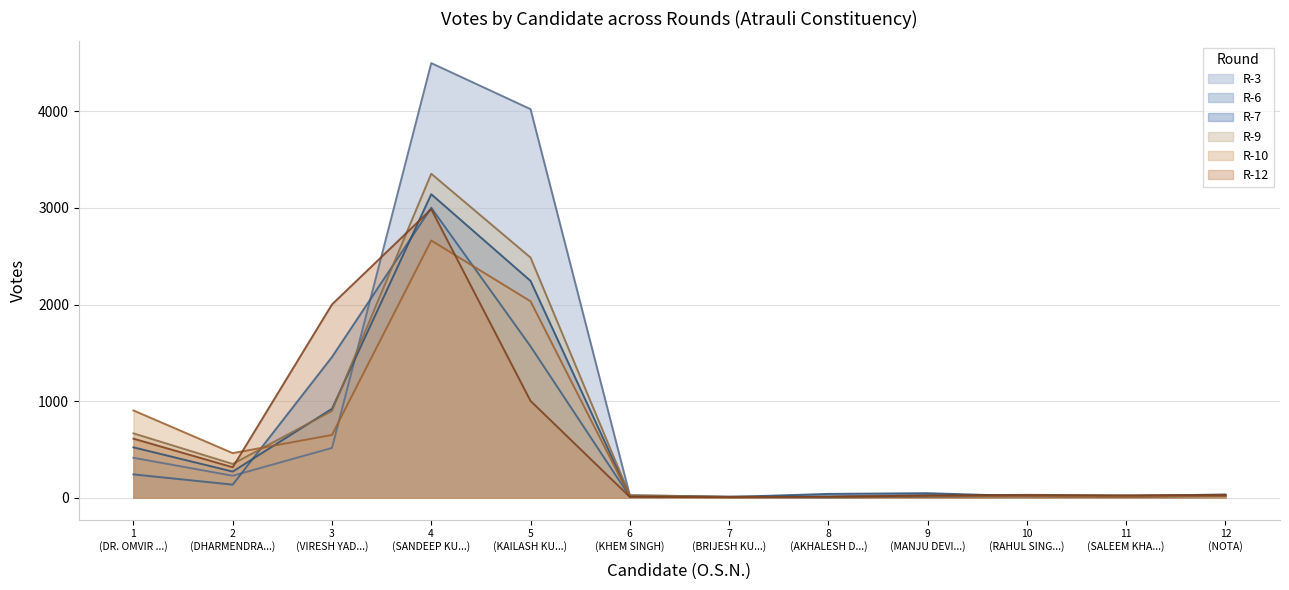

What value does the R-7 series have at 0, to the nearest 50?

500